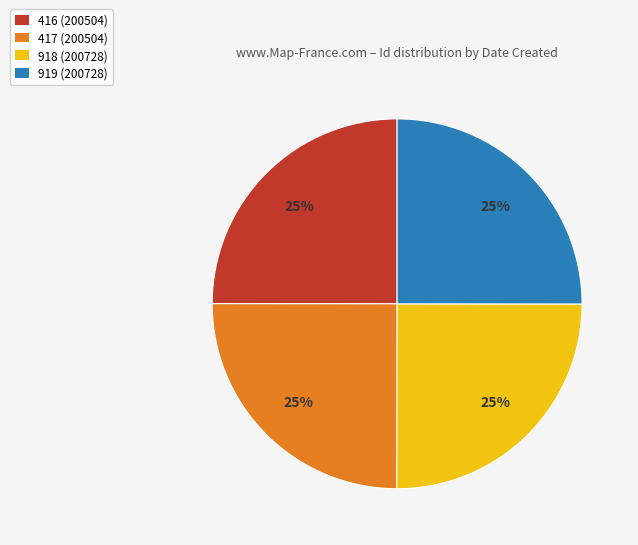

Is there a majority slice in this chart?

No